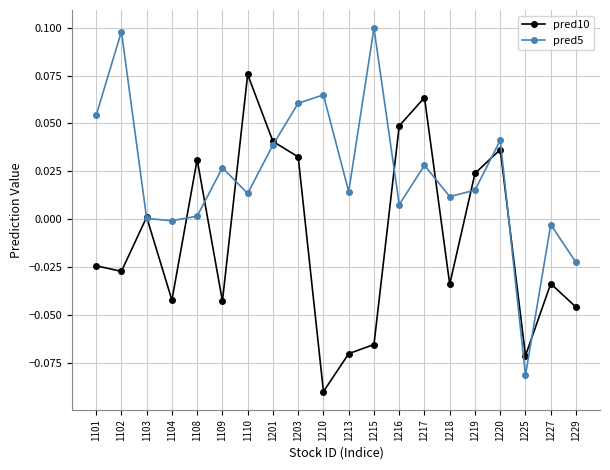

What is the difference between the maximum and minimum values in the pred10 series?

0.2